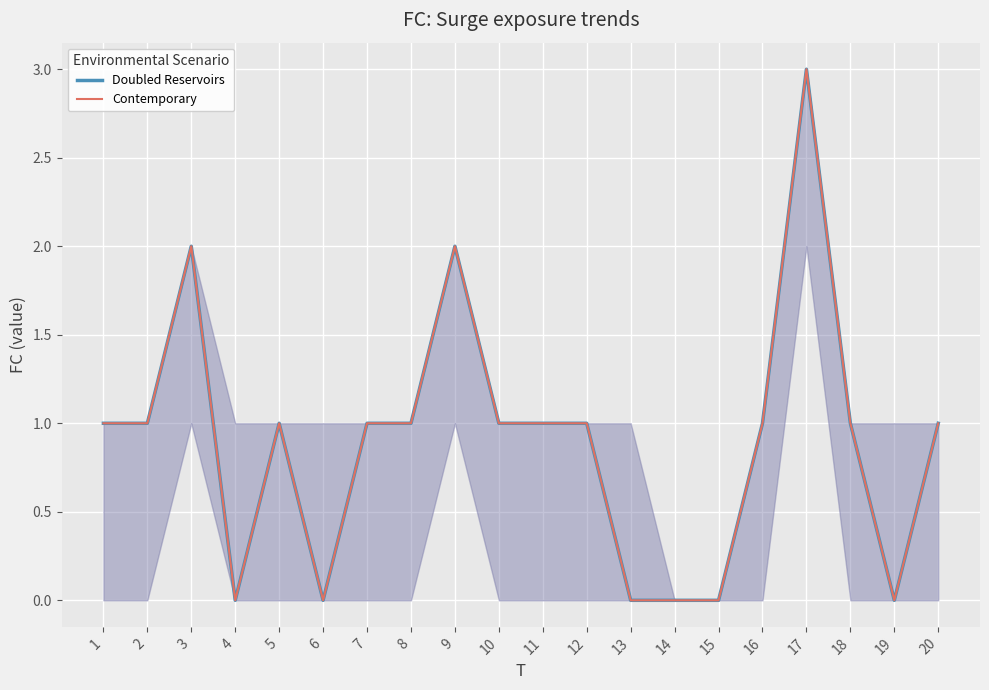

Where is Contemporary nearest to the value 1?

1